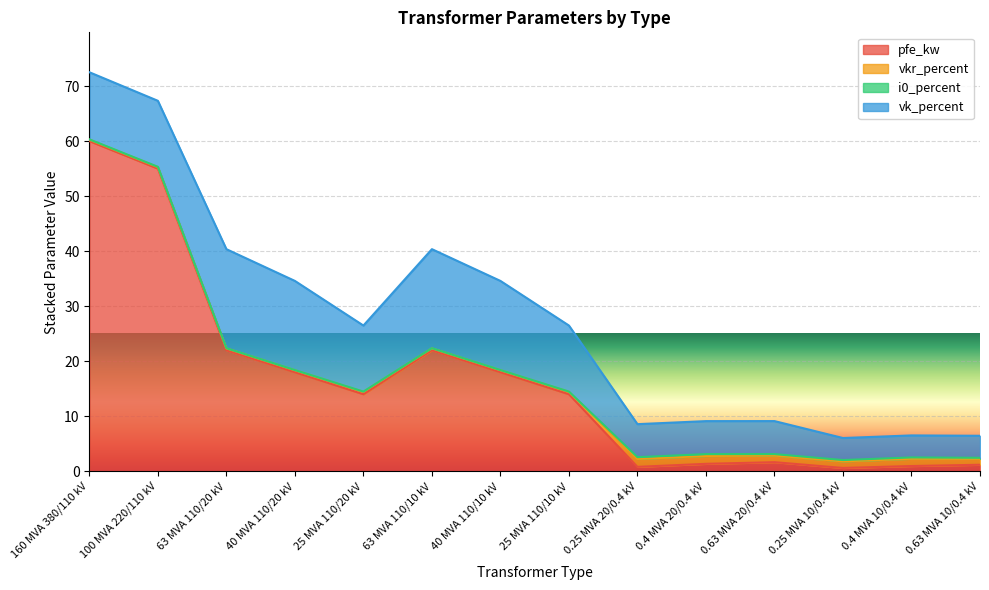

What position from the right is 25 MVA 110/10 kV?

7